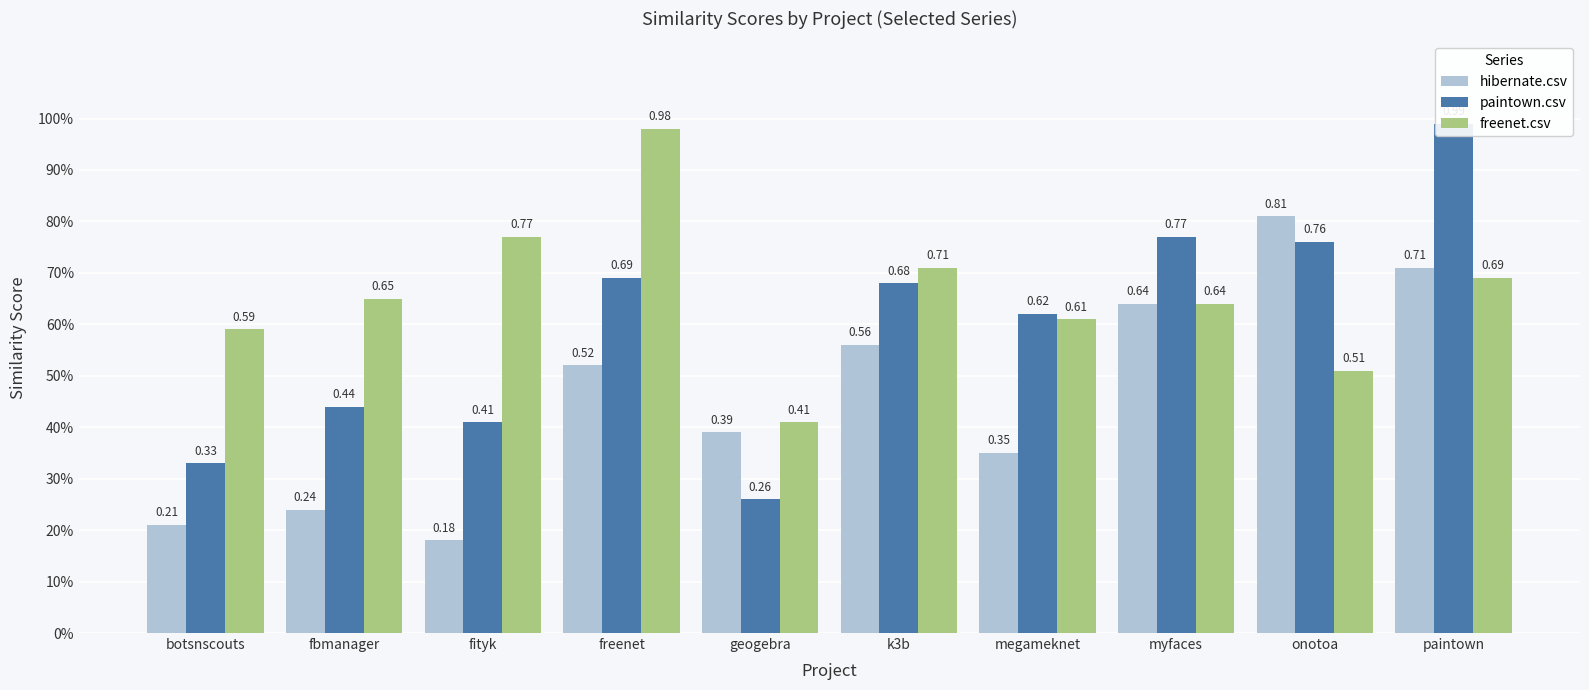

What is the average value of the paintown.csv series?

0.6